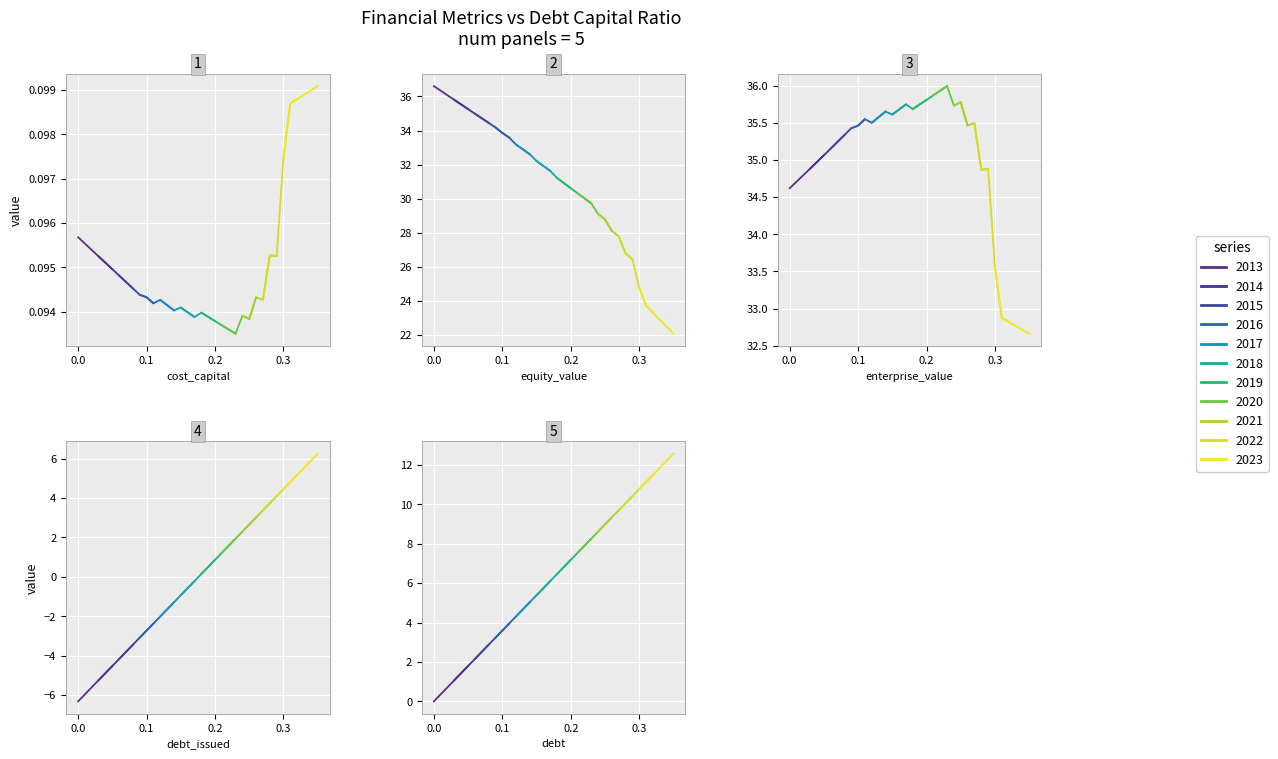

How many times do debt_capital and cost_capital cross each other?

1